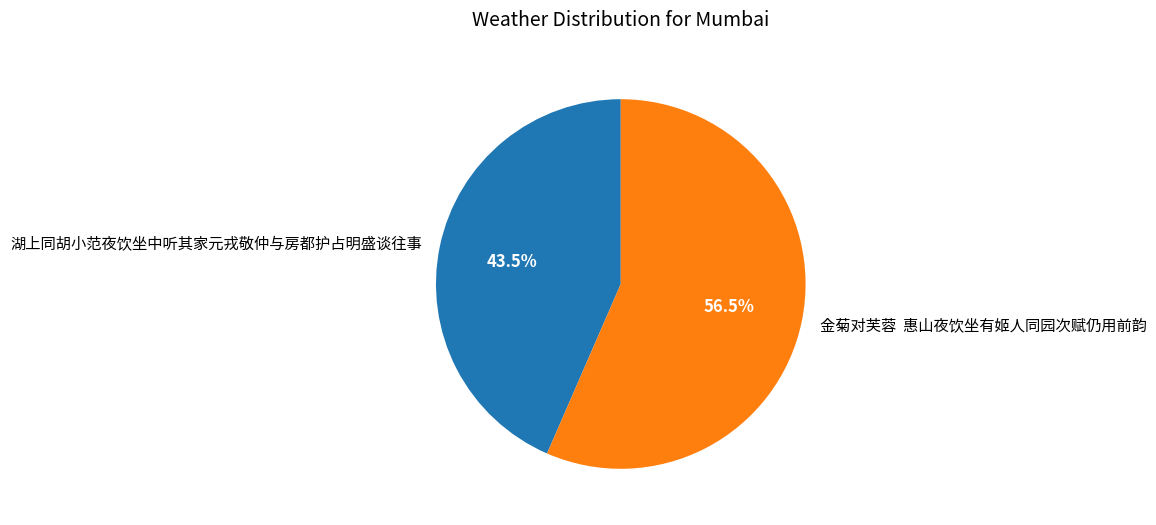

Rank the categories by value from lowest to highest.

湖上同胡小范夜饮坐中听其家元戎敬仲与房都护占明盛谈往事, 金菊对芙蓉 惠山夜饮坐有姬人同园次赋仍用前韵